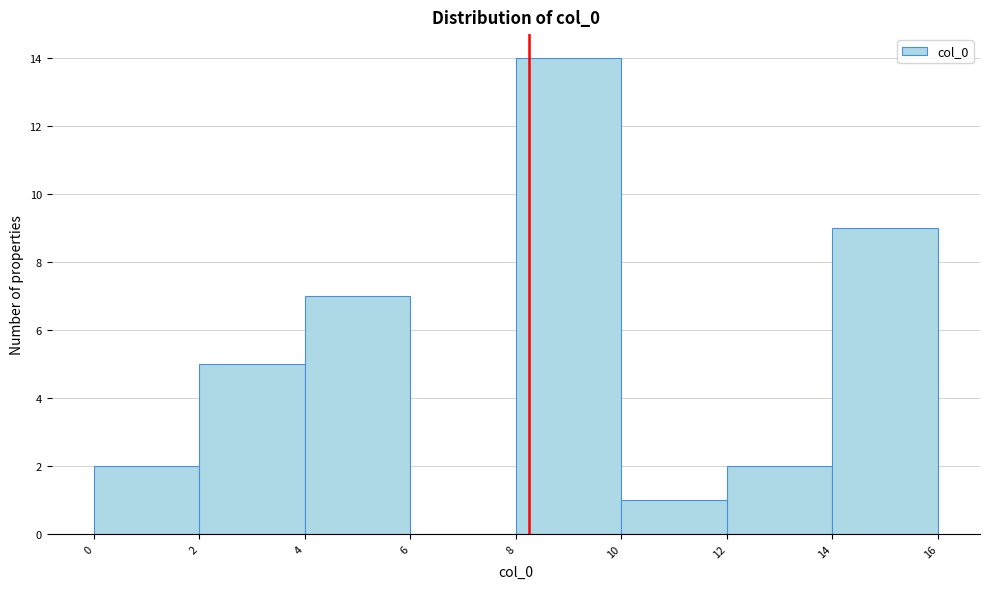

Reading left to right, transcribe this chart: for each bar, give the range it covers on the x-axis and its height. The values are not printed on the chart, so give them approximately, as read against the axis.

0 to 2: 2
2 to 4: 5
4 to 6: 7
6 to 8: 0
8 to 10: 14
10 to 12: 1
12 to 14: 2
14 to 16: 9